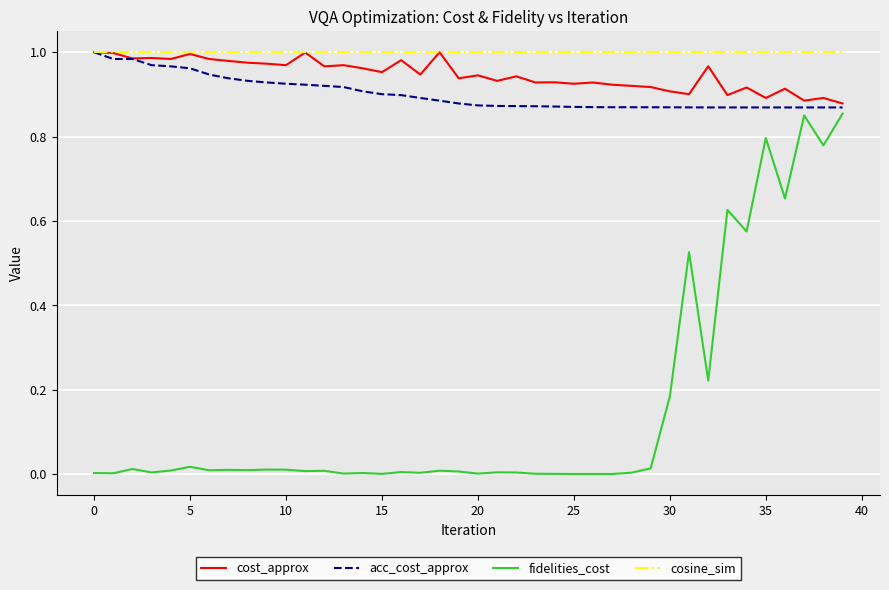

Does the chart display data point markers on the line(s)?

No